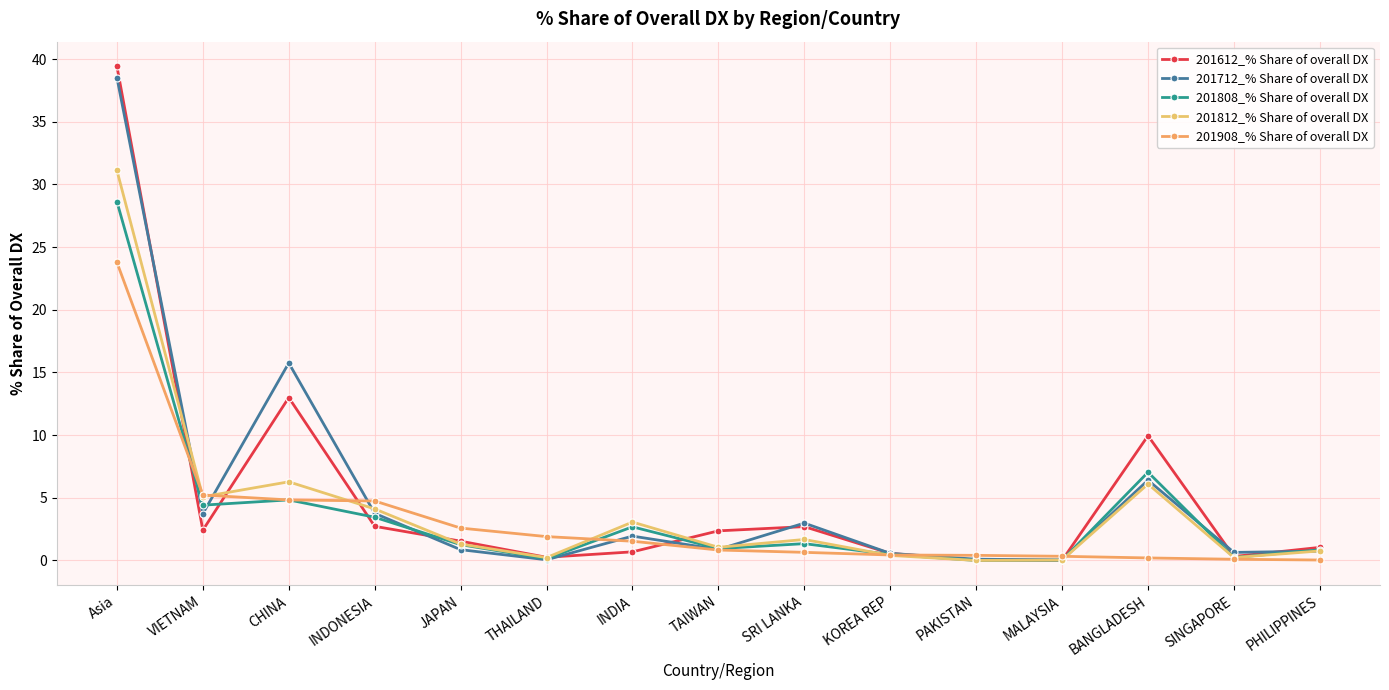

Which series has the largest total across all categories?

201612_% Share of overall DX